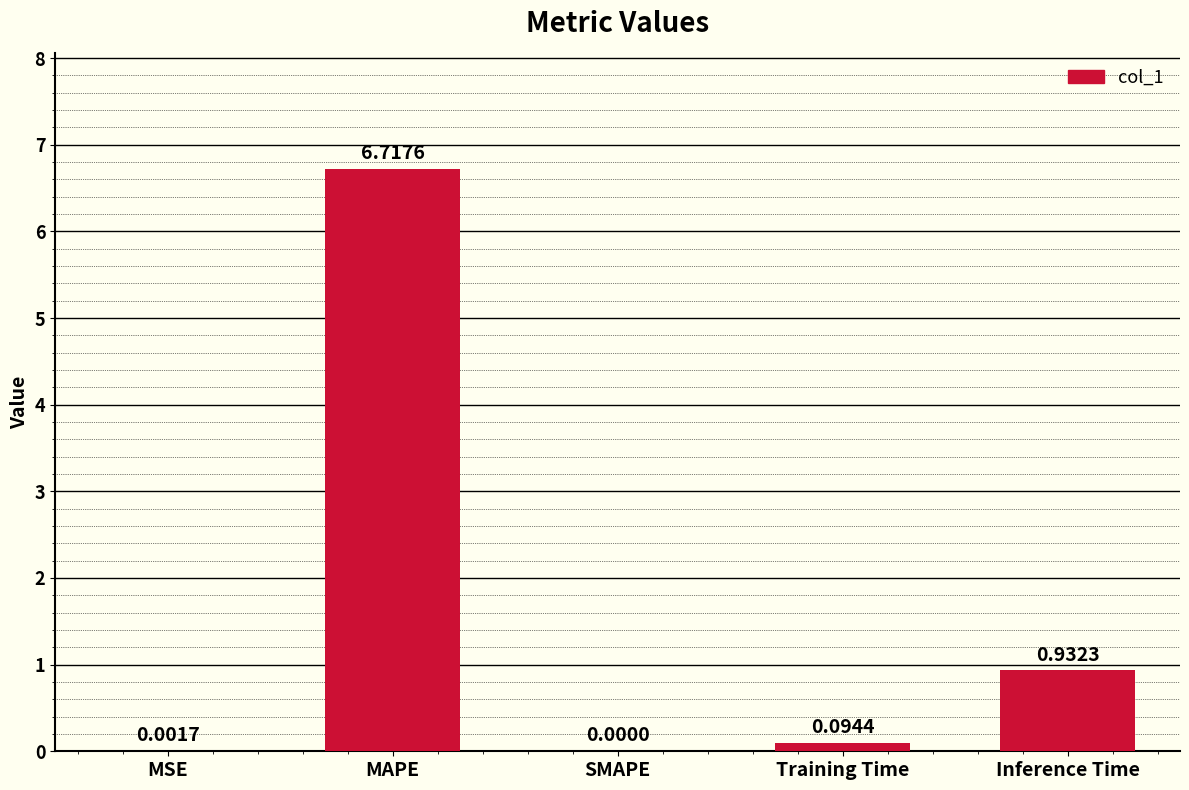

Which label corresponds to the largest value in the chart?

MAPE